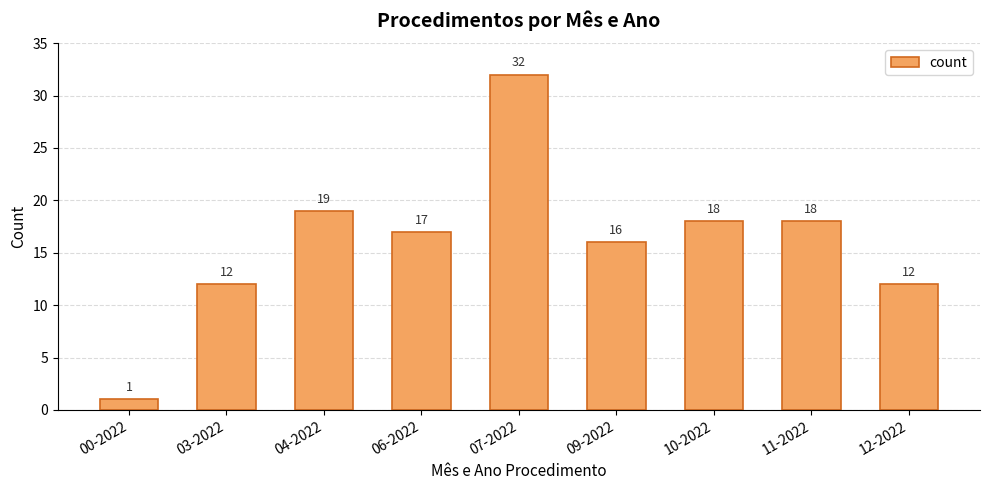

Which category has the highest value across all series?

07-2022